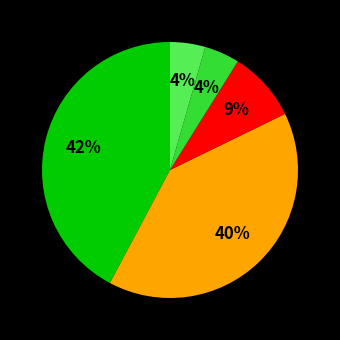

To the nearest percent, what is the difference between the largest and smallest slice percentages?

38%